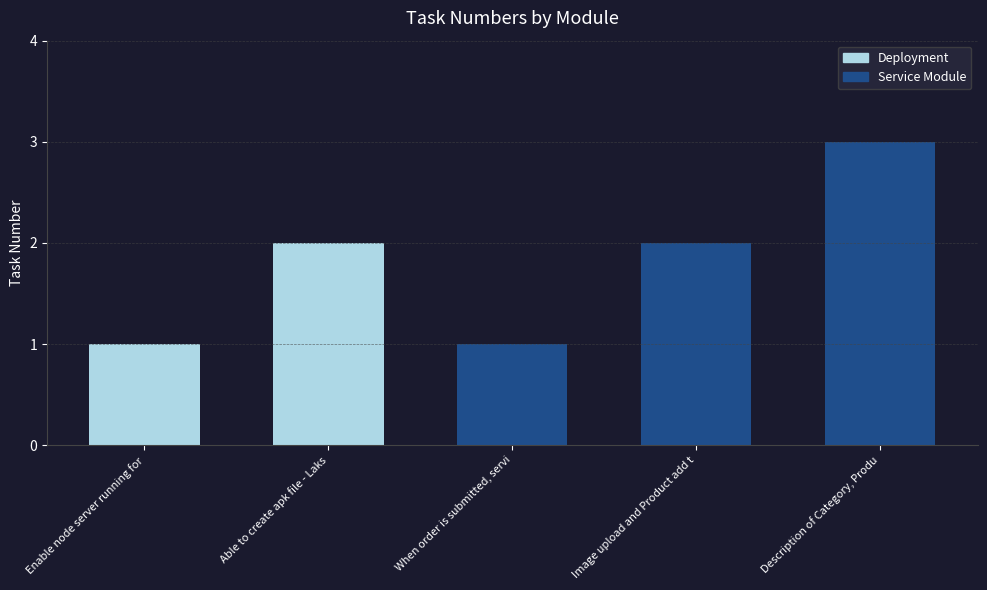

The chart shows a value of 1 at Image upload and Product add t. True or false?

False